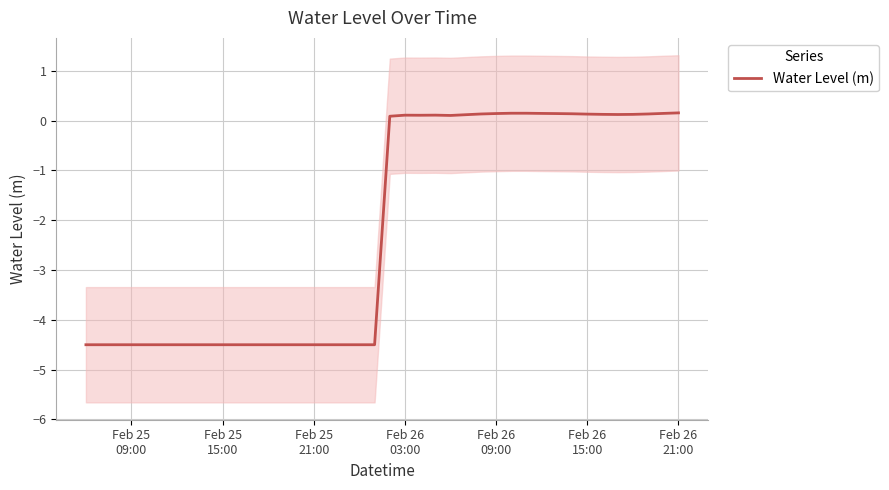

True or false: there are more than 0 points higher than both neighbors.

True